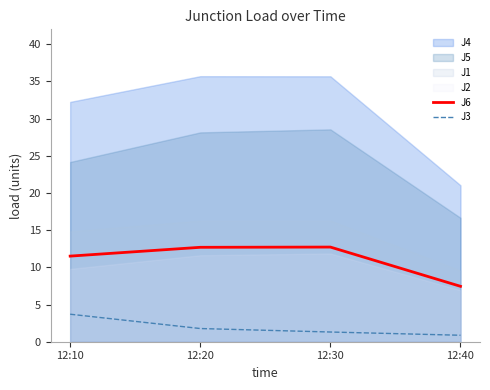

What is the maximum value for J3?

3.7